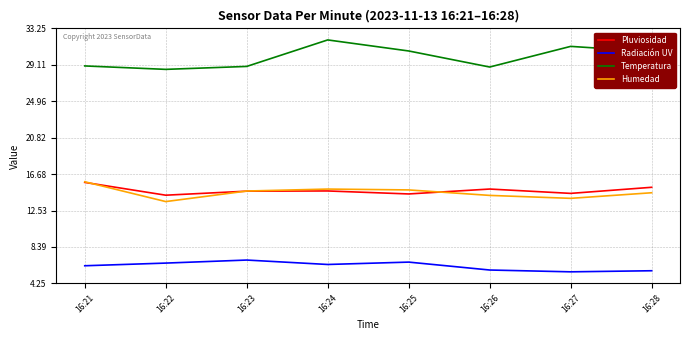

At which category is the sum across all series the highest?

16:24